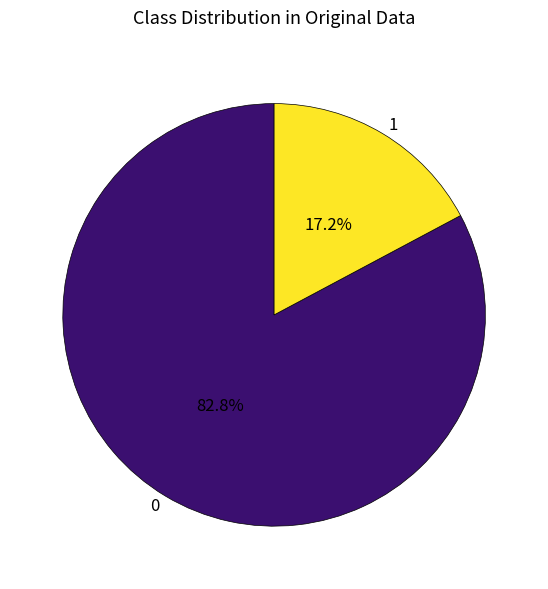

What is the ratio of the value at 0 to the value at 1?

4.8